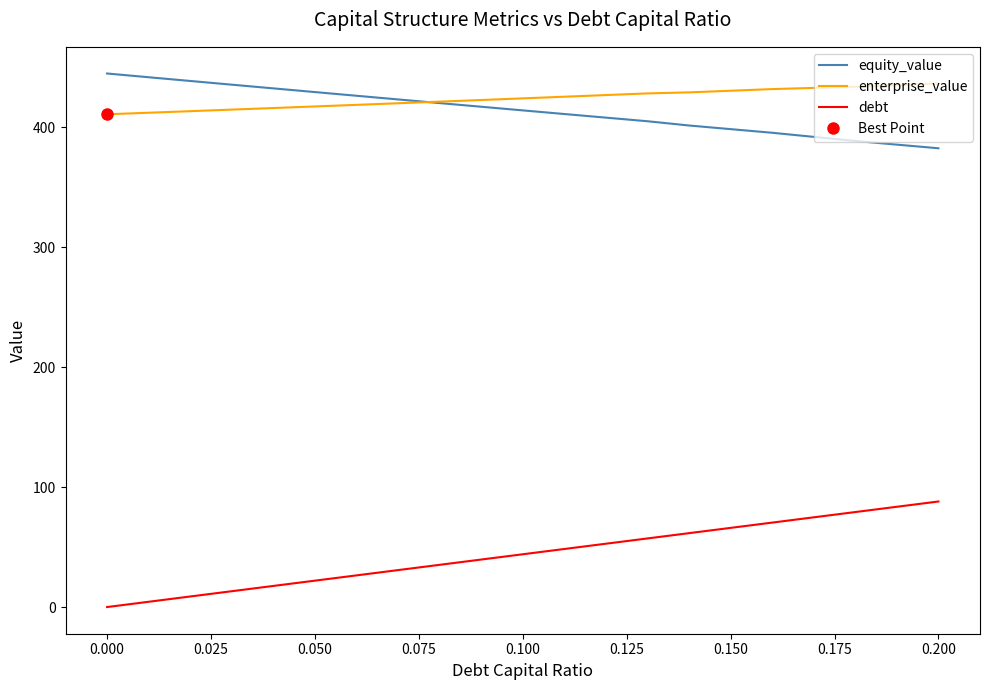

True or false: debt and equity_value intersect in this chart.

False